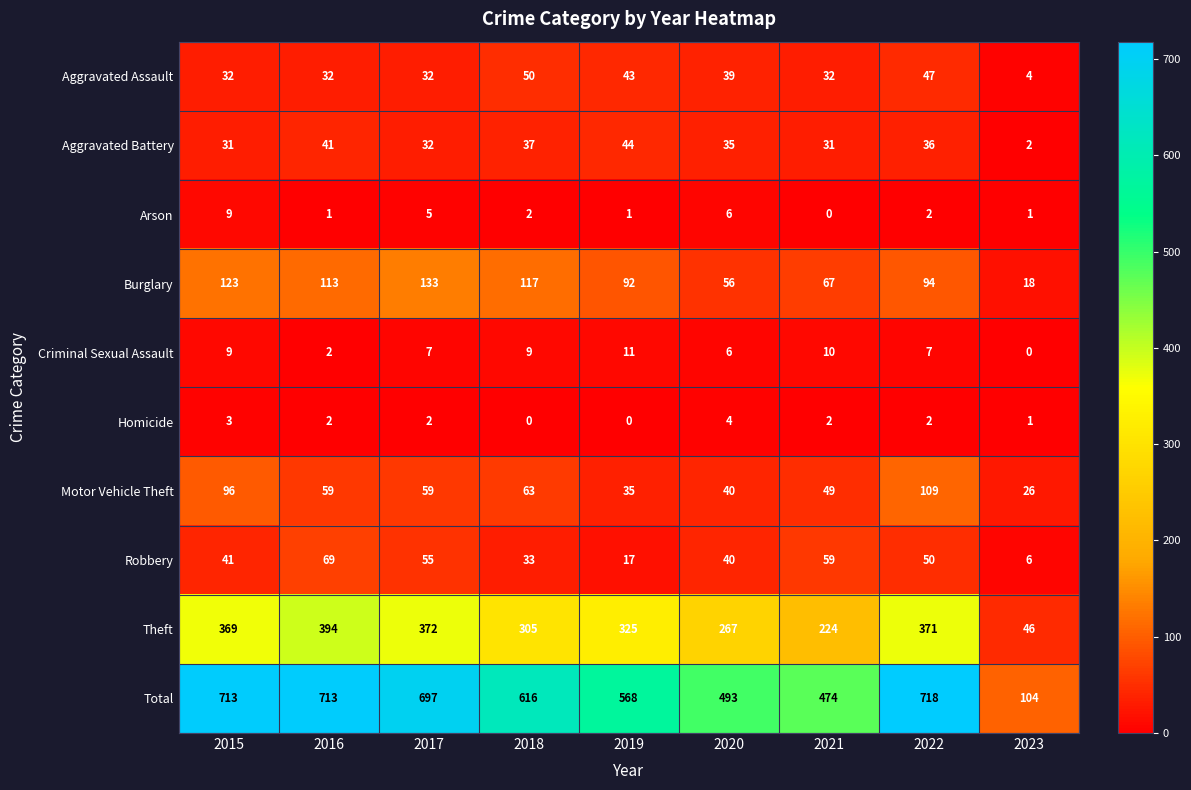

Where does the Criminal Sexual Assault series first go above 7?

2015